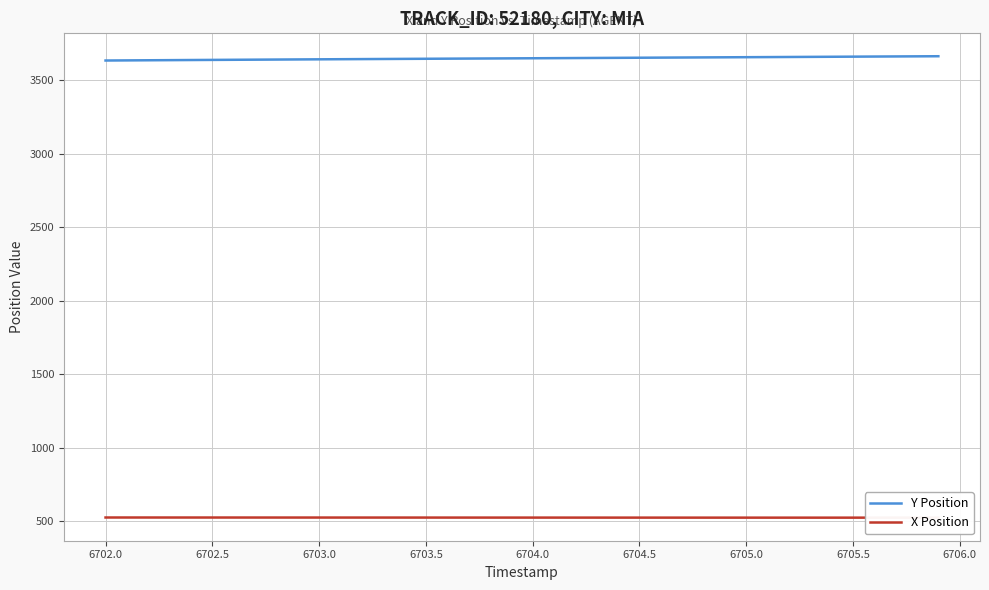

How many lines are shown in the chart?

2